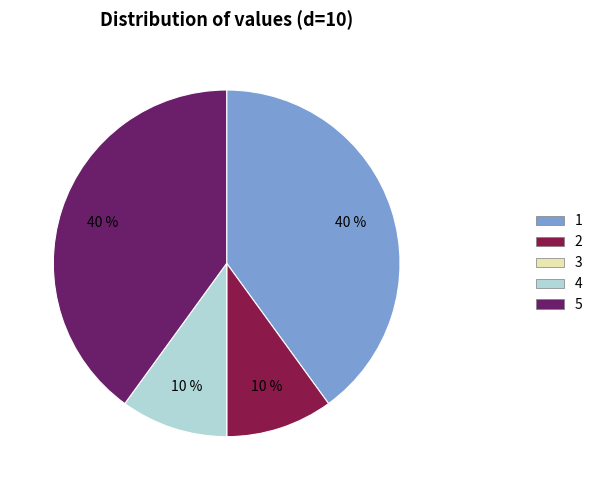

The 2 slice represents 24% of the pie. True or false?

False